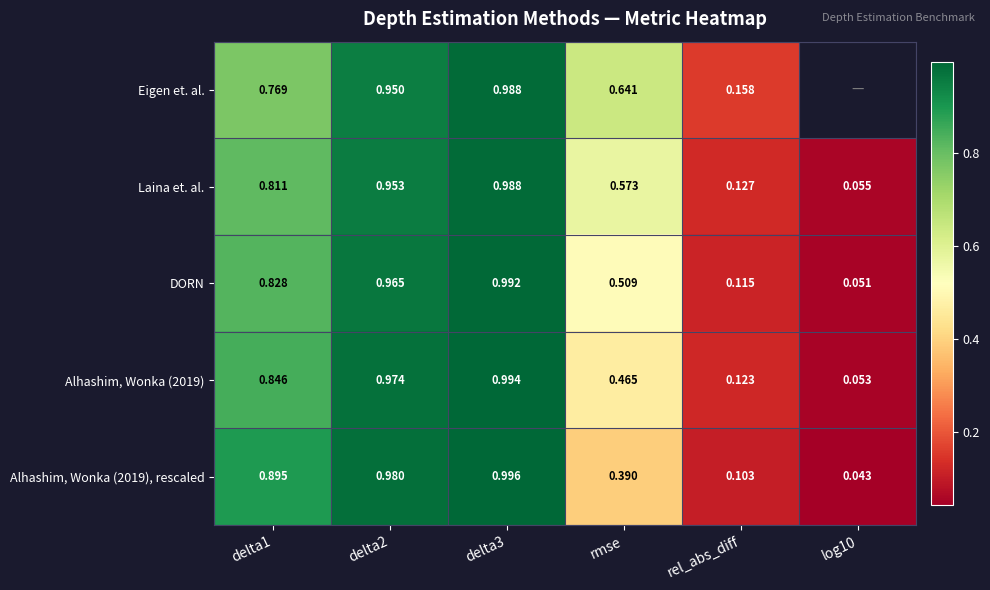

Between rmse and rel_abs_diff, which series saw the biggest shift?

Eigen et. al.